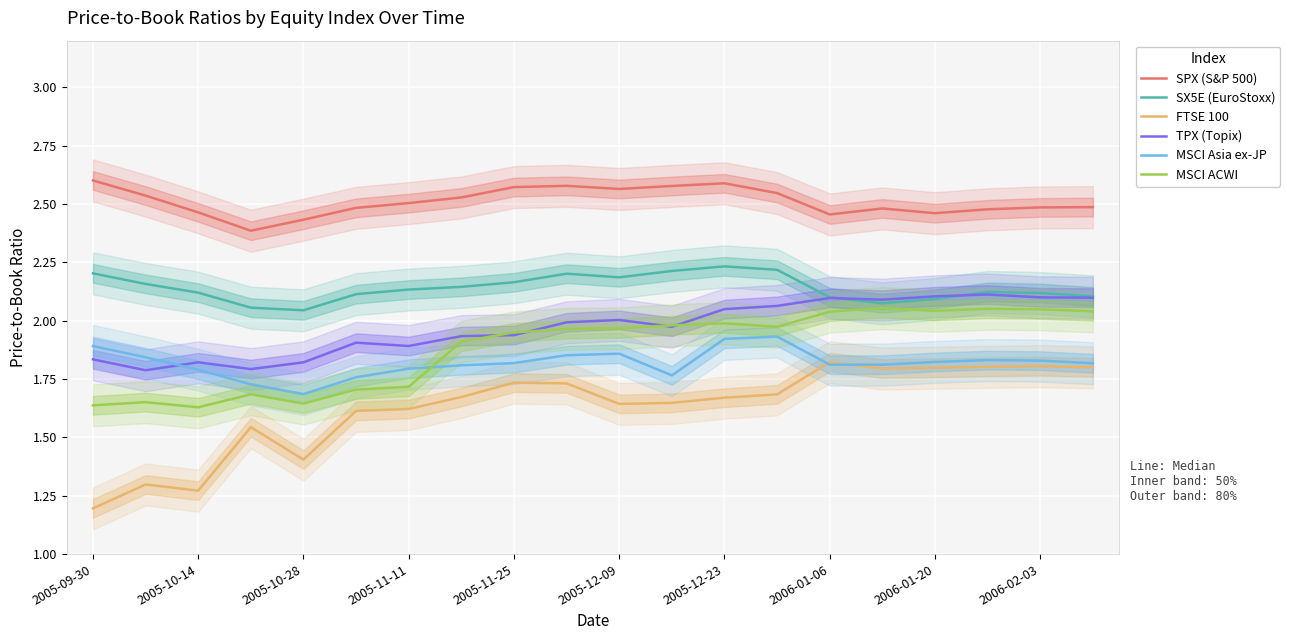

The SX5E (EuroStoxx) series shows 2.1 at 2006-01-20. True or false?

True